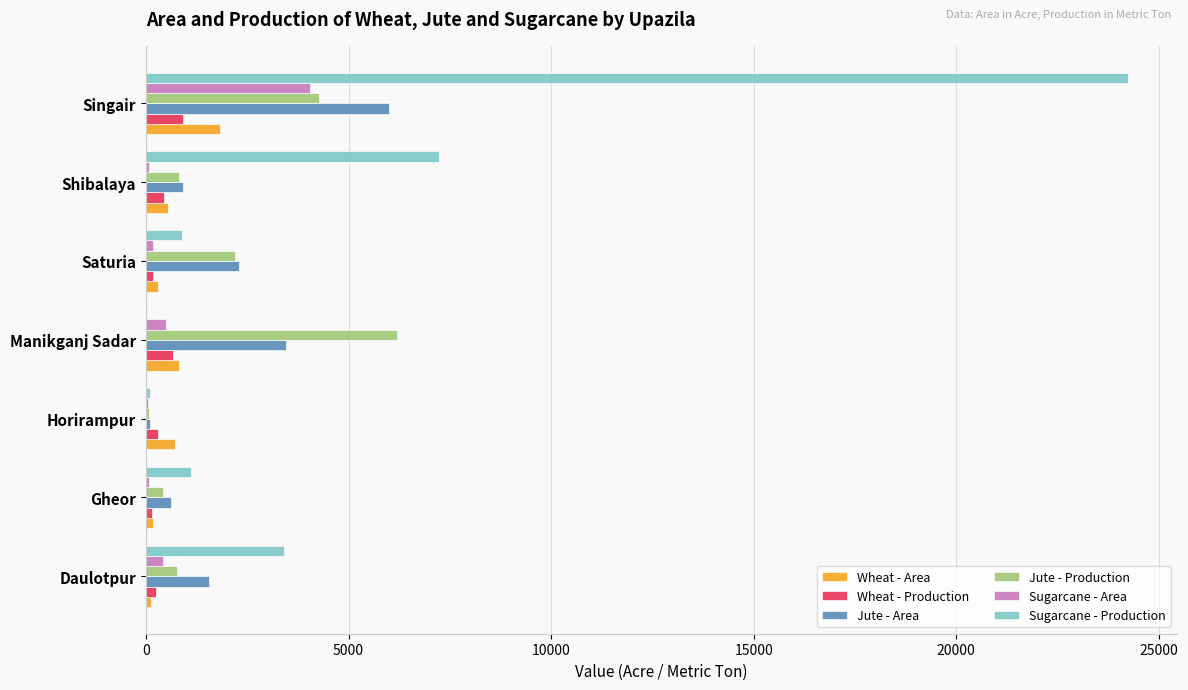

At which category is the sum across all series the highest?

Singair